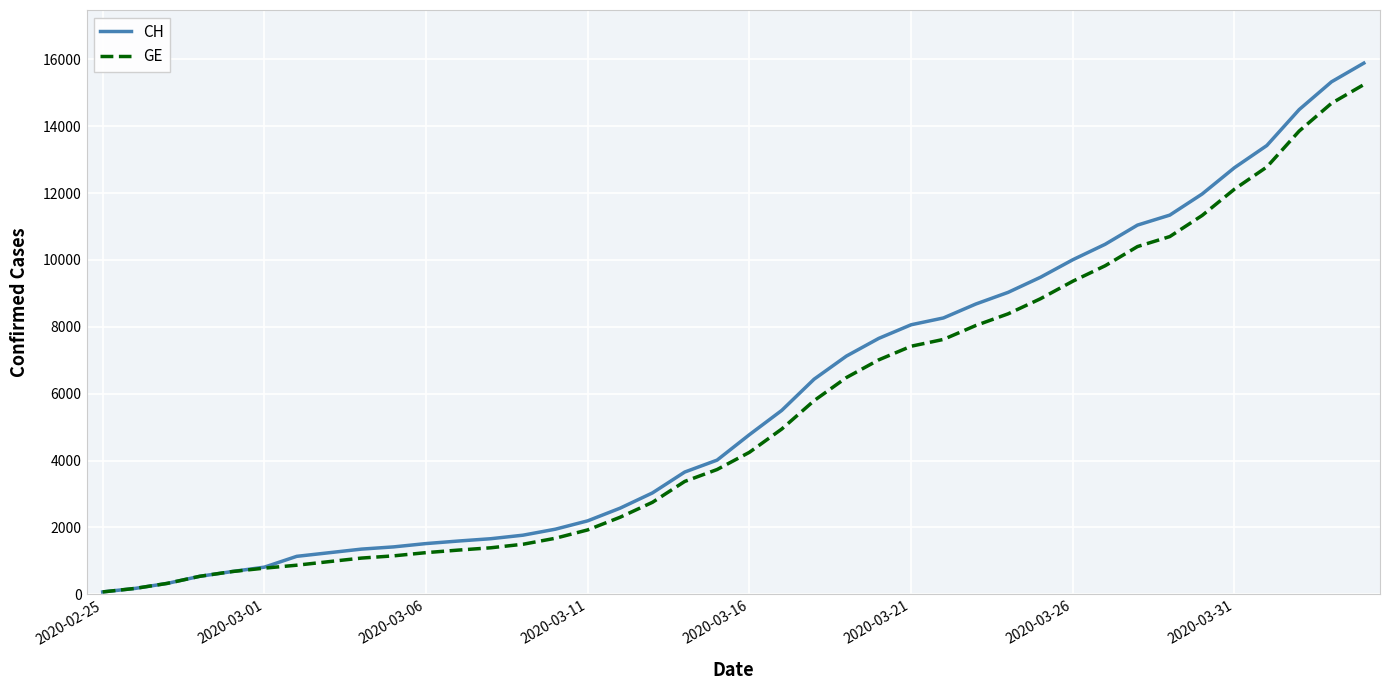

Which series has the largest range (max minus min)?

CH